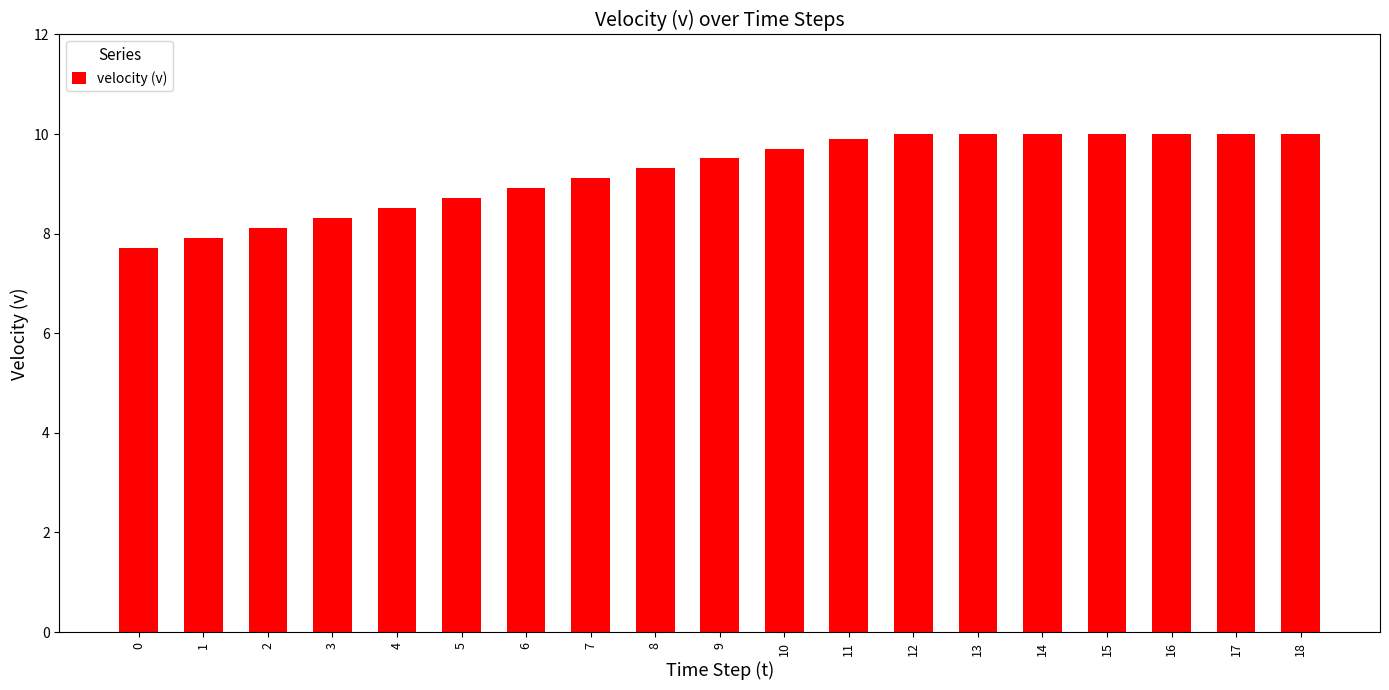

What is the value of the 10th bar from the left?

9.5